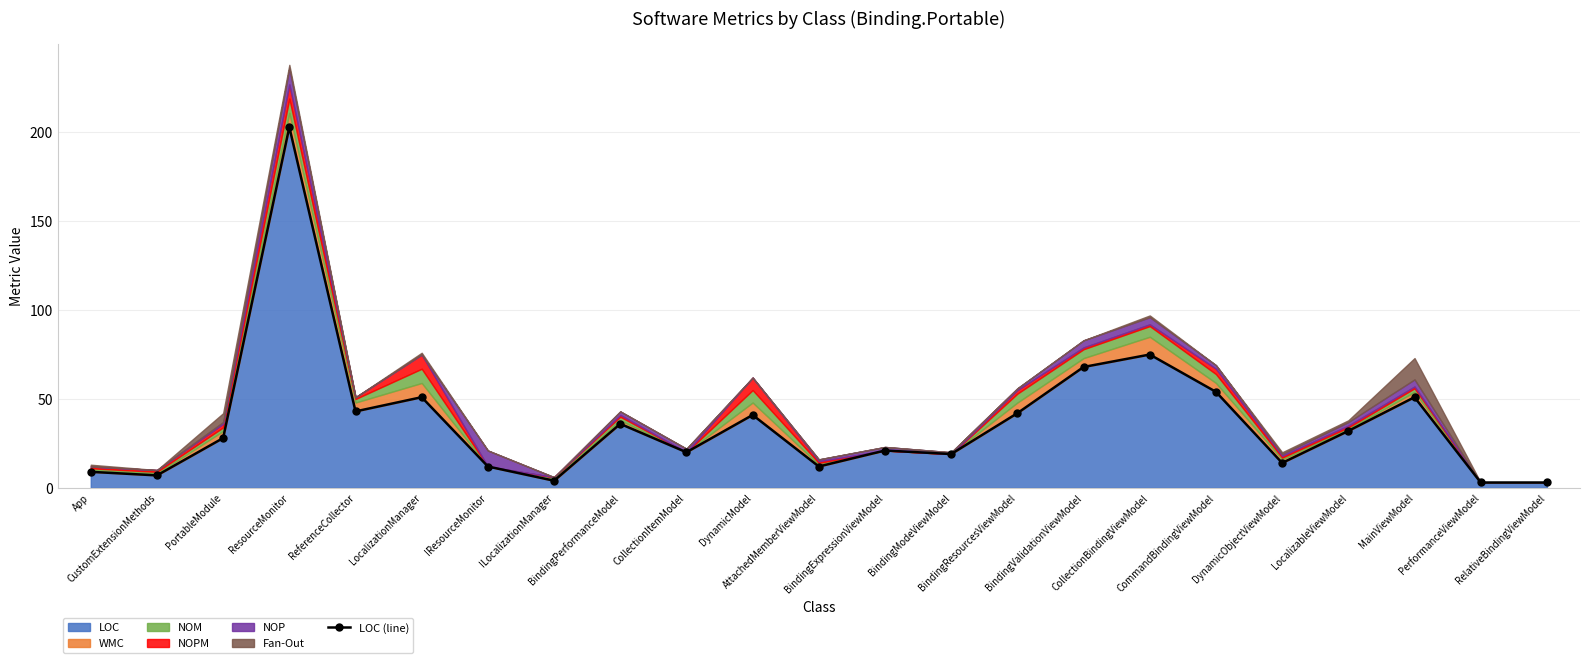

What is the smallest value displayed?

3